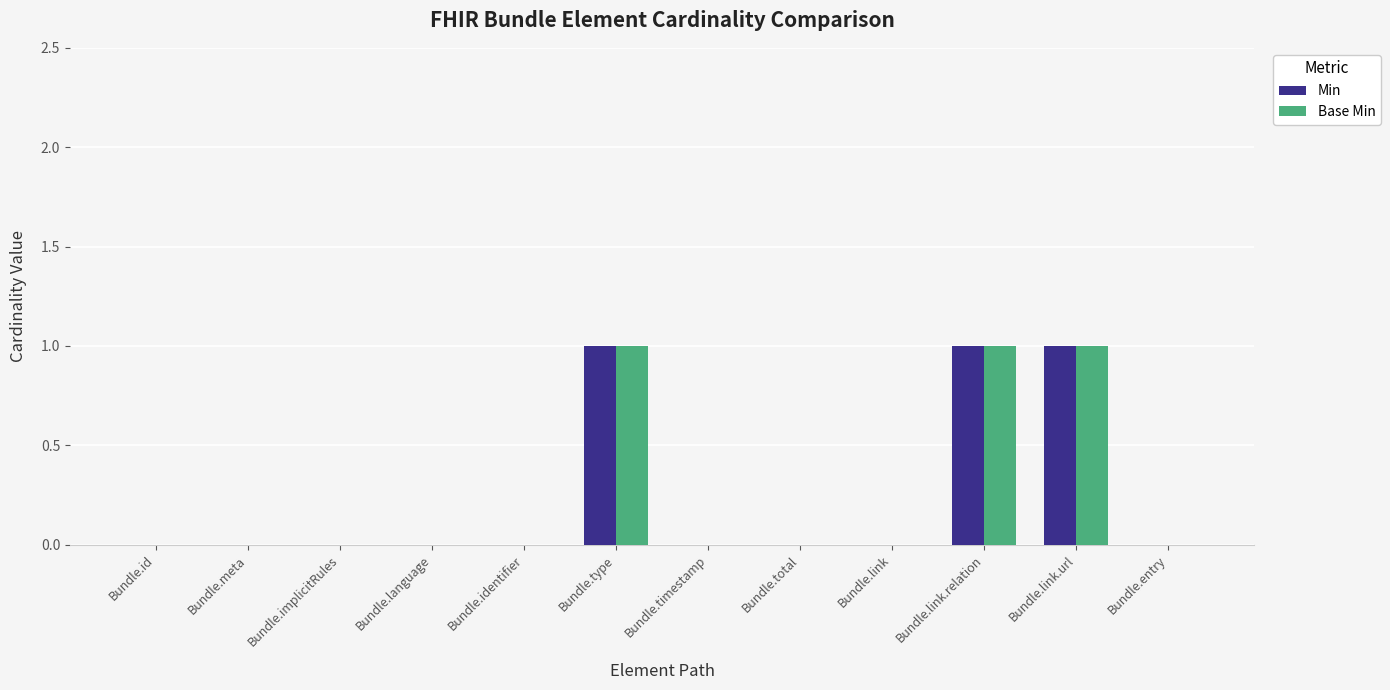

How many groups of bars are there?

12